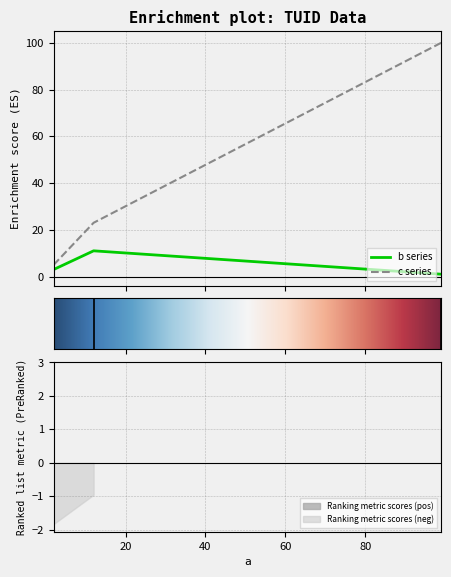

At which label does b first exceed 3?

12